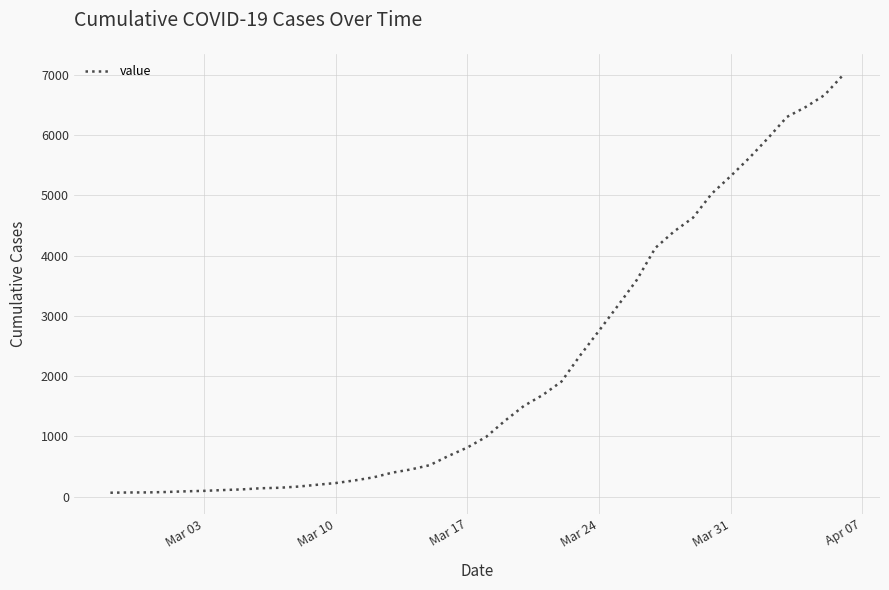

What is the maximum value shown in the chart?

7002